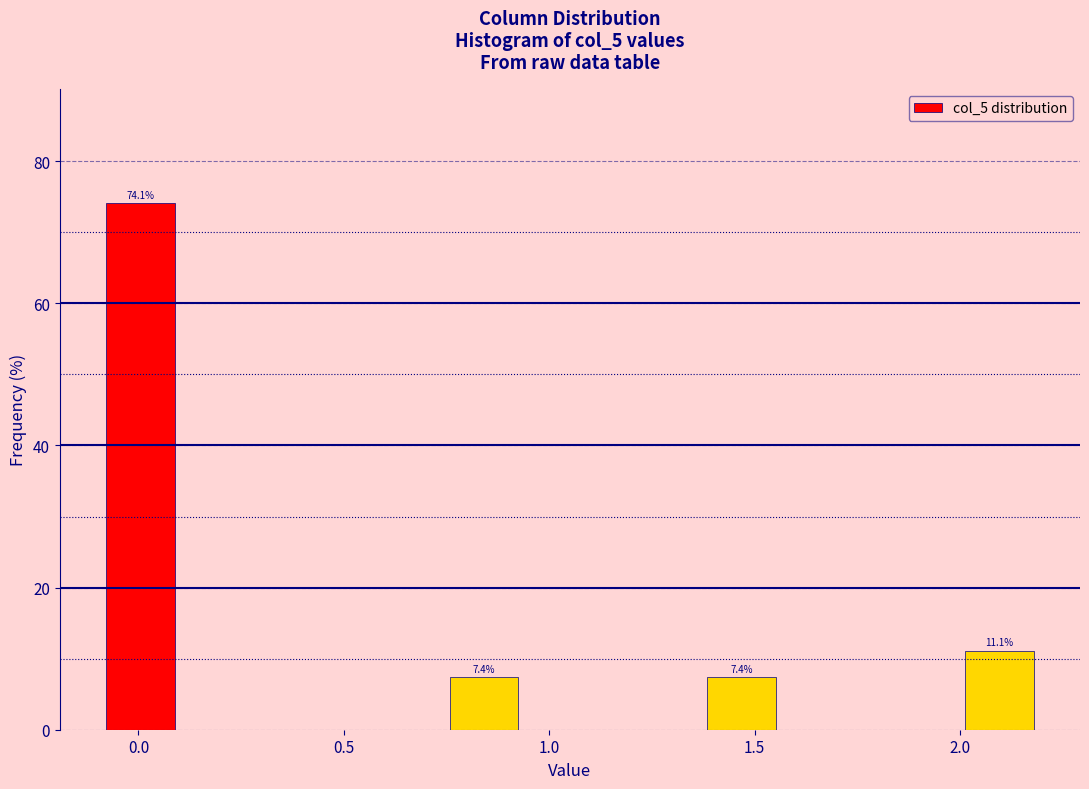

Which range on the x-axis has the tallest bar?

-0.10 to 0.10